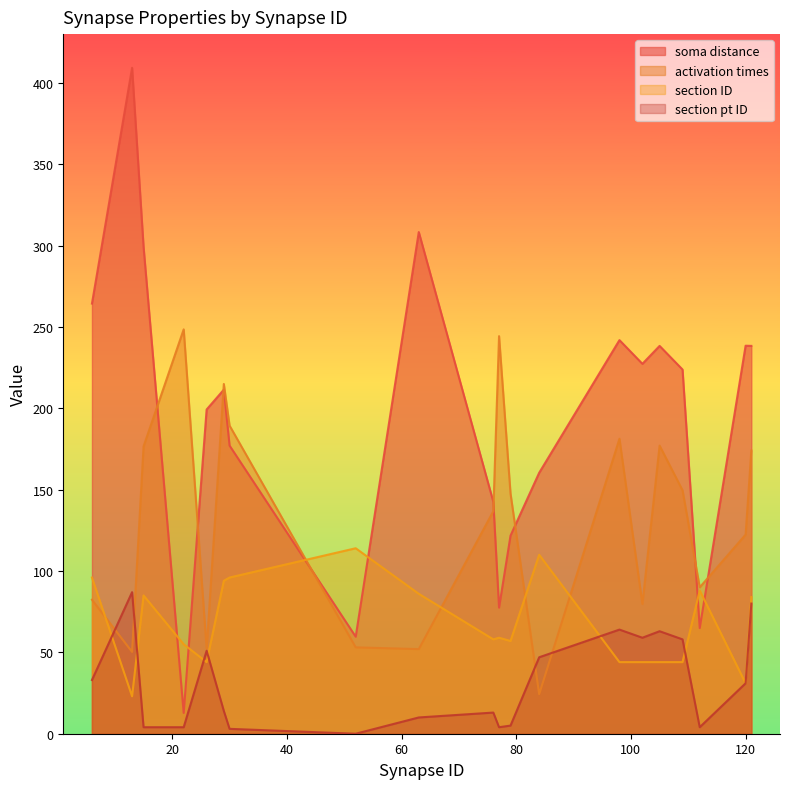

How many times do section ID and section pt ID cross each other?

6